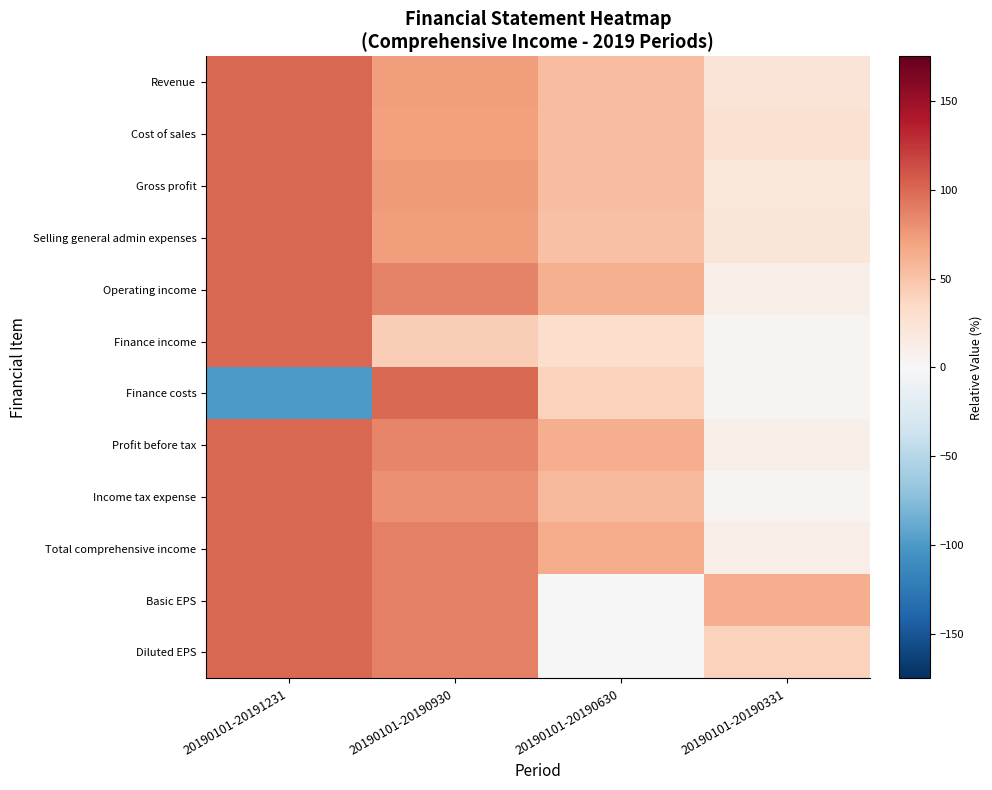

Reading right to left, extract all data points from this chart.

Revenue: 20190101-20190331=22.3	20190101-20190630=53.6	20190101-20190930=73.8	20190101-20191231=100.0
Cost of sales: 20190101-20190331=26.3	20190101-20190630=53.8	20190101-20190930=71.7	20190101-20191231=100.0
Gross profit: 20190101-20190331=19.8	20190101-20190630=53.5	20190101-20190930=75.1	20190101-20191231=100.0
Selling general admin expenses: 20190101-20190331=21.8	20190101-20190630=51.6	20190101-20190930=72.7	20190101-20191231=100.0
Operating income: 20190101-20190331=10.7	20190101-20190630=62.2	20190101-20190930=86.3	20190101-20191231=100.0
Finance income: 20190101-20190331=4.3	20190101-20190630=30.2	20190101-20190930=43.6	20190101-20191231=100.0
Finance costs: 20190101-20190331=4.1	20190101-20190630=40.6	20190101-20190930=100.0	20190101-20191231=-99.9
Profit before tax: 20190101-20190331=10.5	20190101-20190630=63.1	20190101-20190930=86.0	20190101-20191231=100.0
Income tax expense: 20190101-20190331=5.4	20190101-20190630=56.1	20190101-20190930=80.1	20190101-20191231=100.0
Total comprehensive income: 20190101-20190331=11.9	20190101-20190630=65.0	20190101-20190930=87.7	20190101-20191231=100.0
Basic EPS: 20190101-20190331=63.8	20190101-20190630=0.0	20190101-20190930=88.8	20190101-20191231=100.0
Diluted EPS: 20190101-20190331=40.8	20190101-20190630=0.0	20190101-20190930=88.8	20190101-20191231=100.0